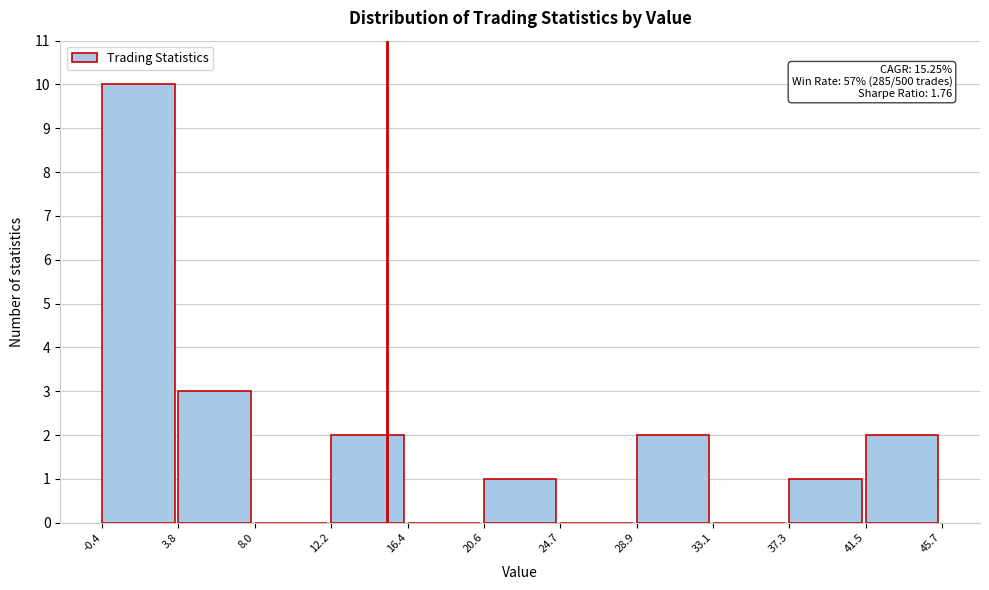

Which range on the x-axis has the tallest bar?

-0.4 to 3.8